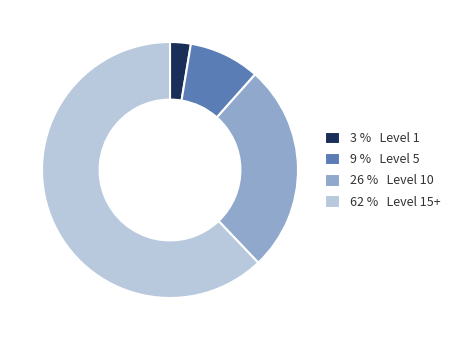

Approximately how many times larger is the value at 62 % Level 15+ compared to 9 % Level 5?

6.9